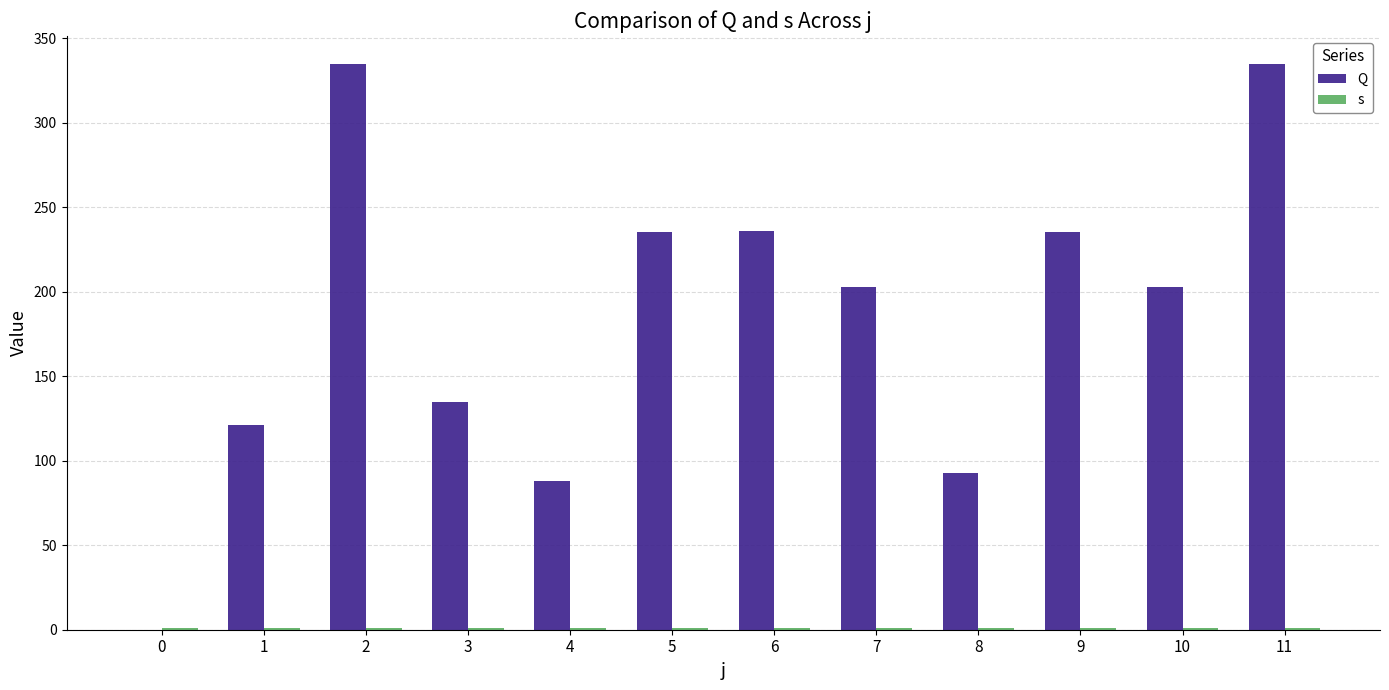

At 9, list the series in order from largest to smallest.

Q, s